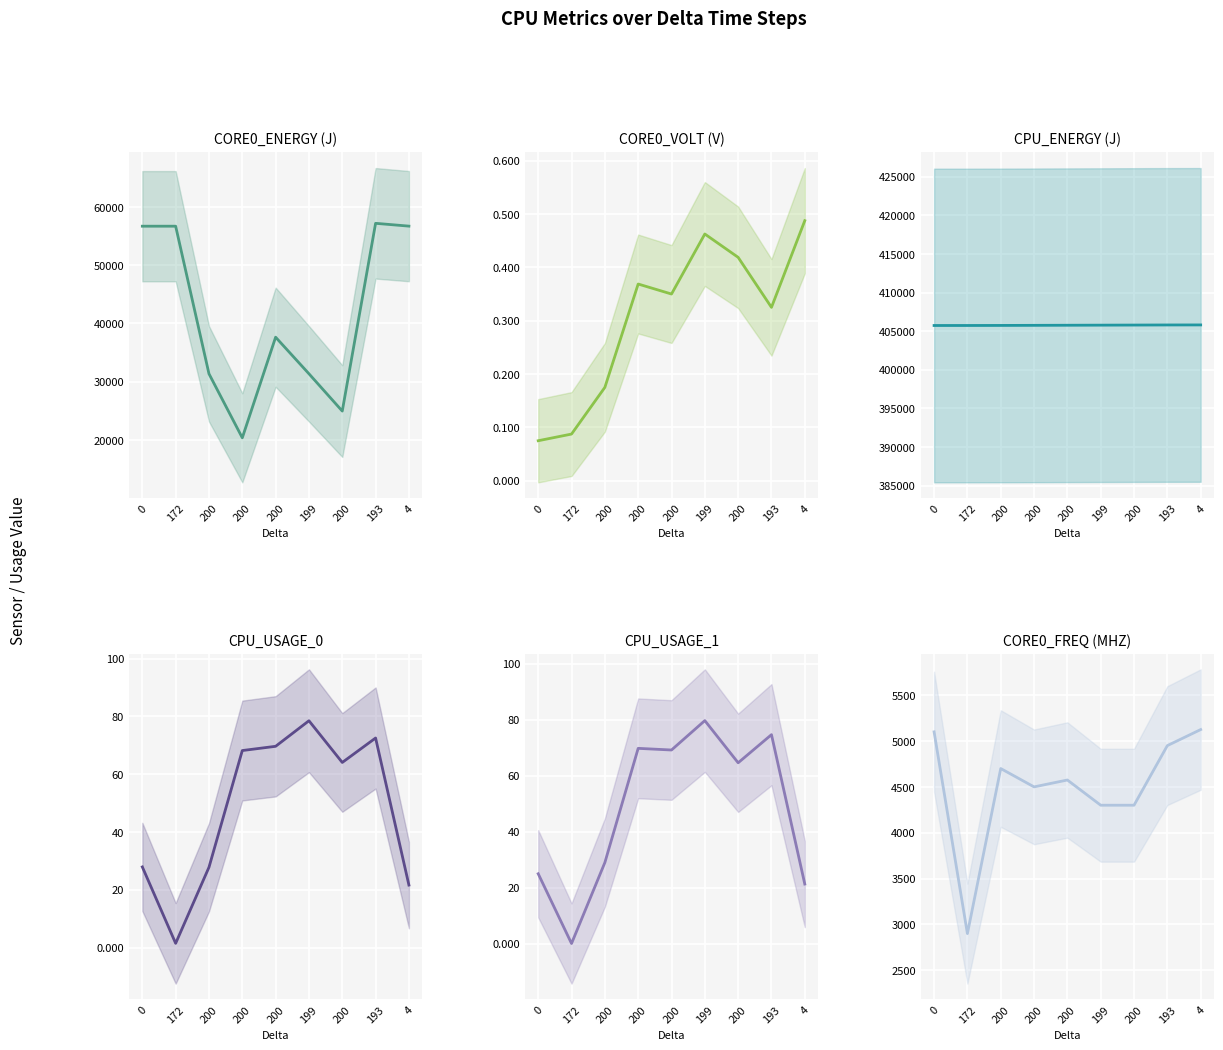

Which label corresponds to the largest value in the chart?

4